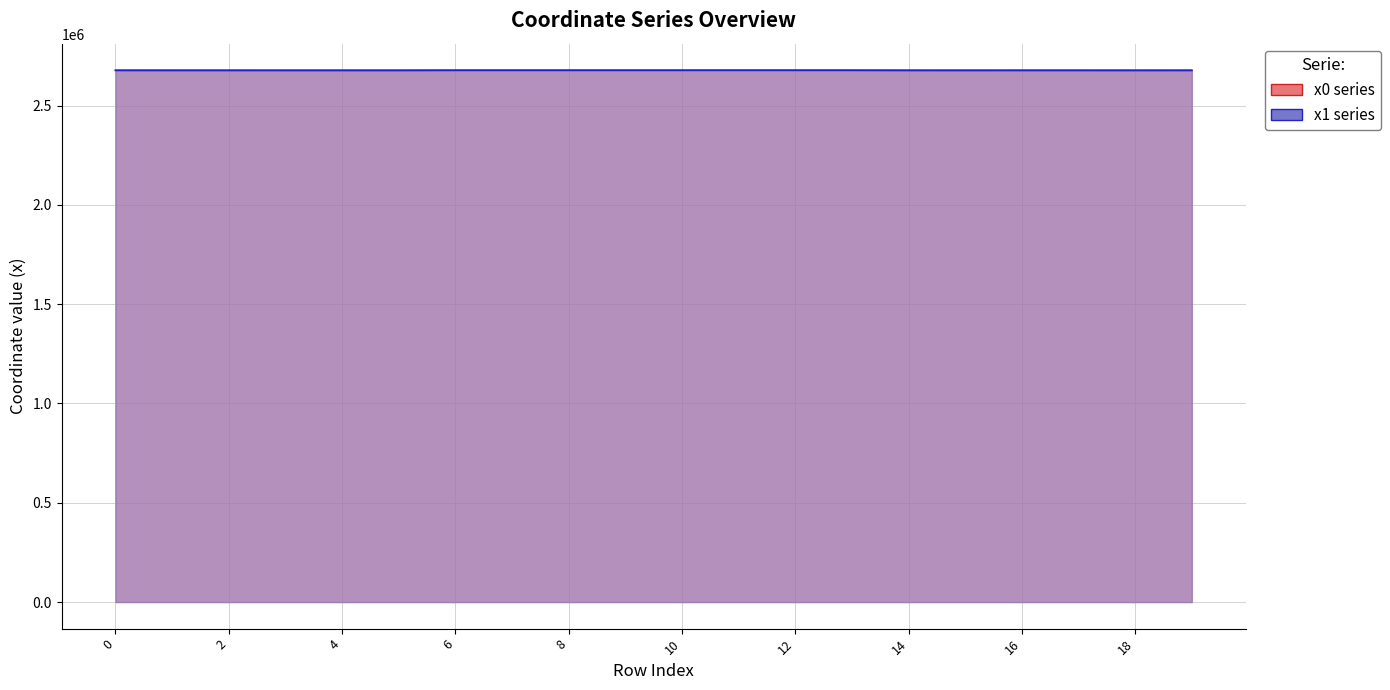

What is the spread (max minus min) of values at 11?

4.1